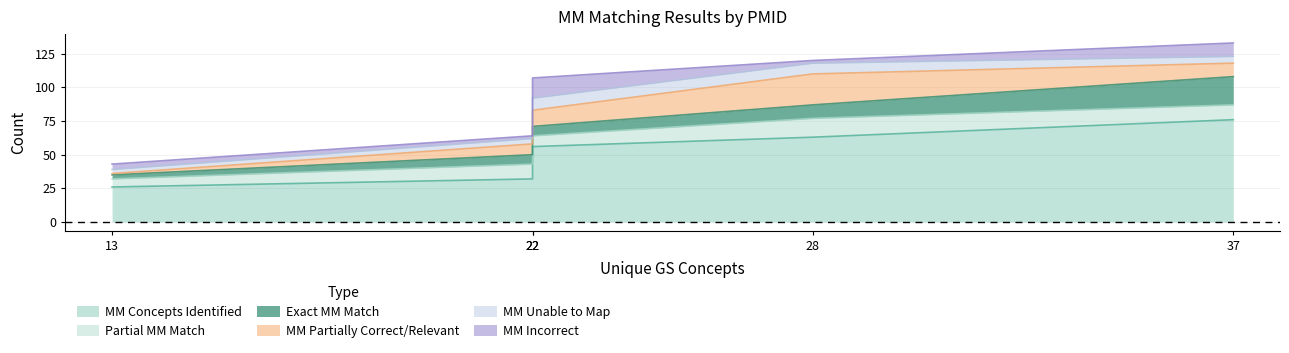

How many intersections are there between Partial MM Match and Exact MM Match?

2